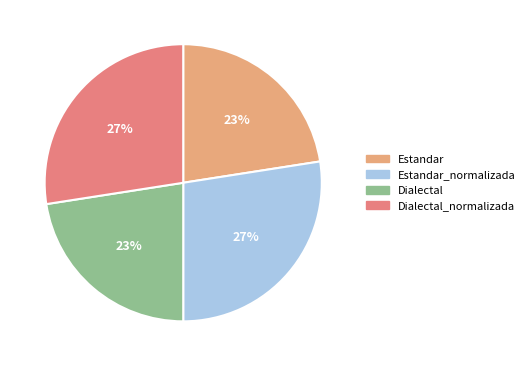

Is there a majority slice in this chart?

No